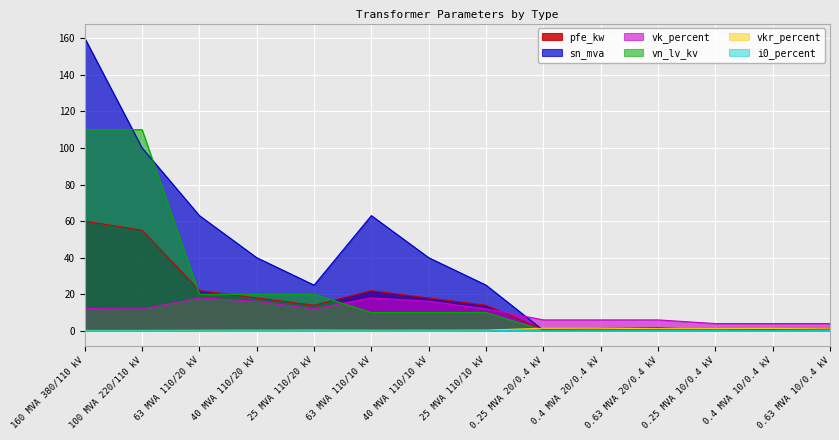

True or false: vk_percent has a value of 16.2 at 40 MVA 110/10 kV.

True